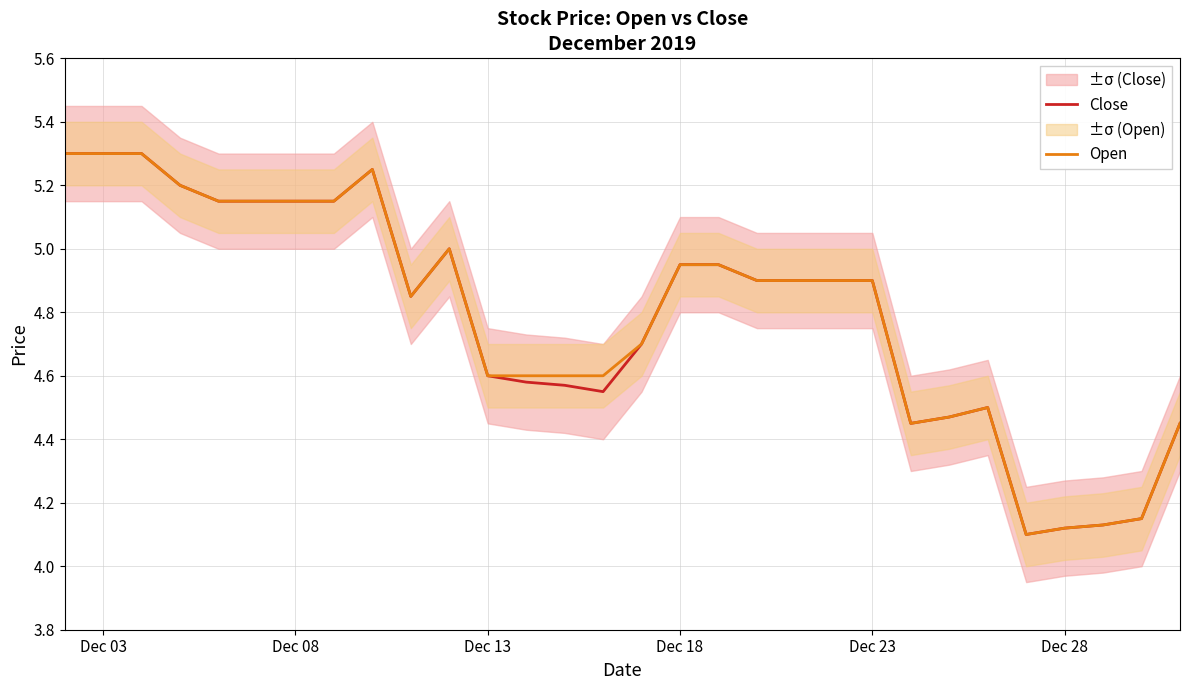

What is the approximate value of Open at Dec 23?

4.9